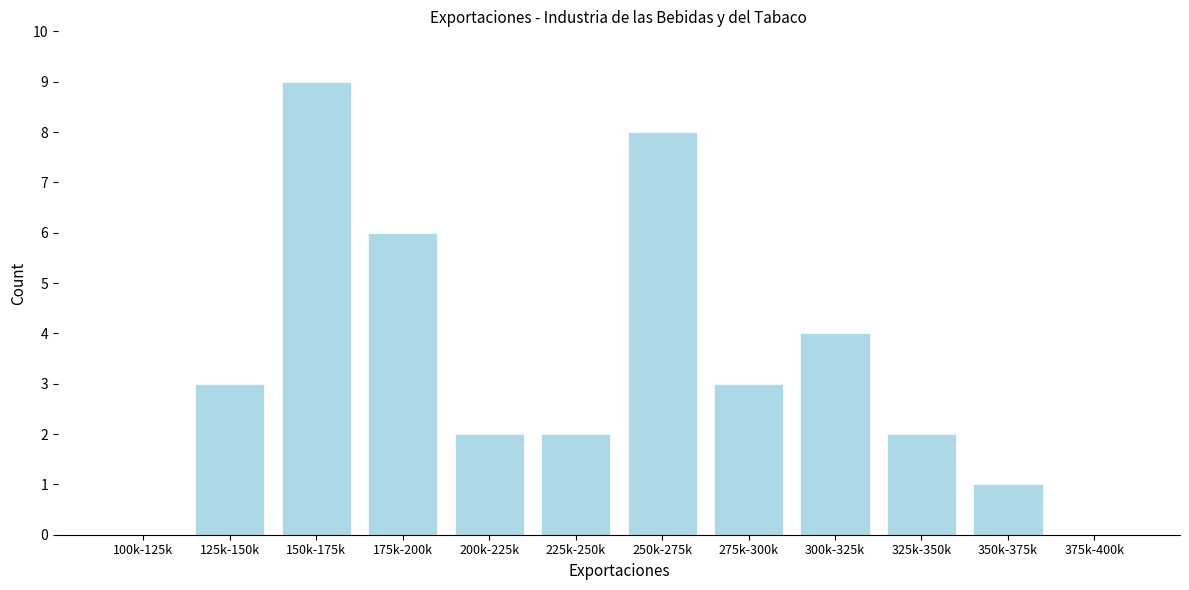

Reading left to right, extract all data points from this chart.

100k-125k=0	125k-150k=3	150k-175k=9	175k-200k=6	200k-225k=2	225k-250k=2	250k-275k=8	275k-300k=3	300k-325k=4	325k-350k=2	350k-375k=1	375k-400k=0